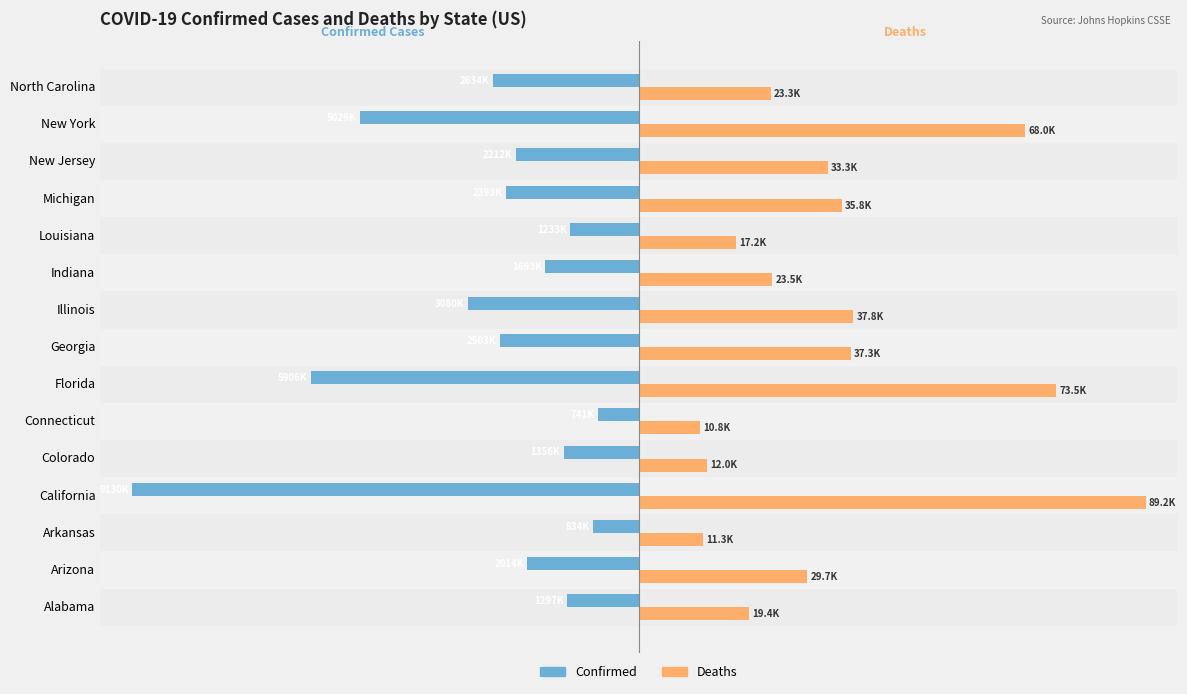

Which series changed the most between Alabama and North Carolina?

Confirmed